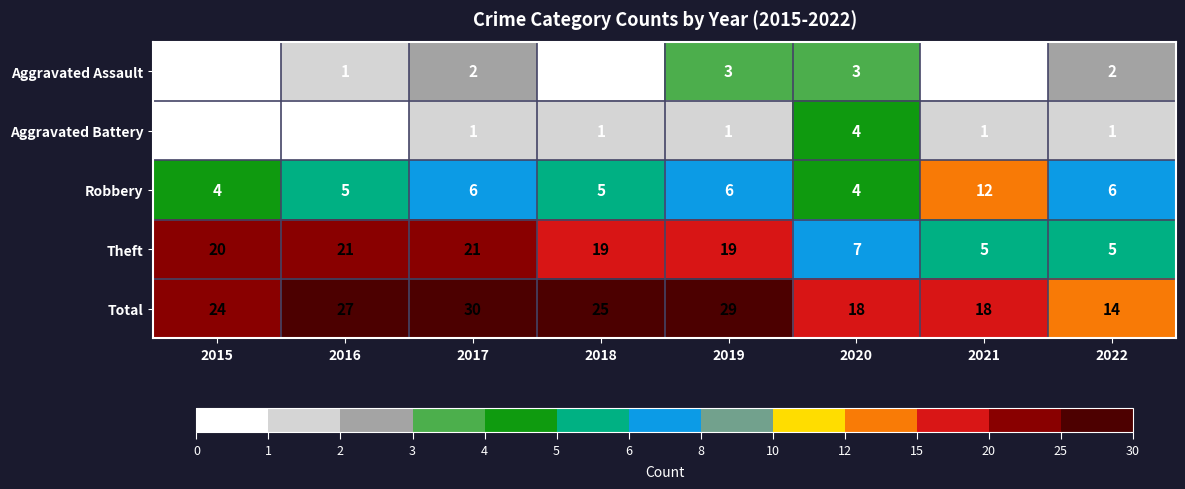

How many data points in Total are less than 25?

4